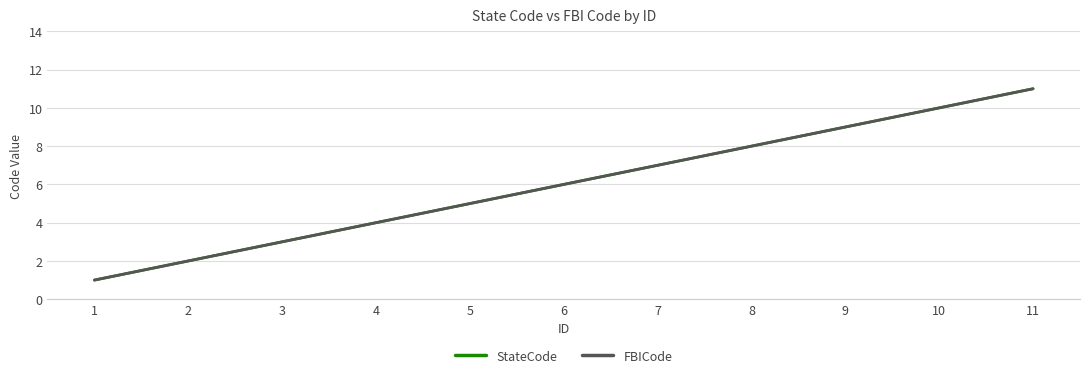

What is the difference between the FBICode values at 9 and 1?

8